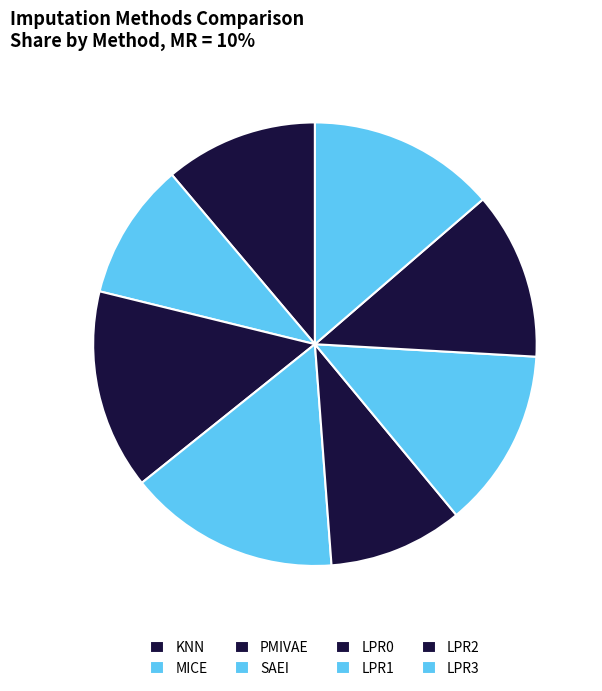

How much of the chart is everything except PMIVAE?

85.4%